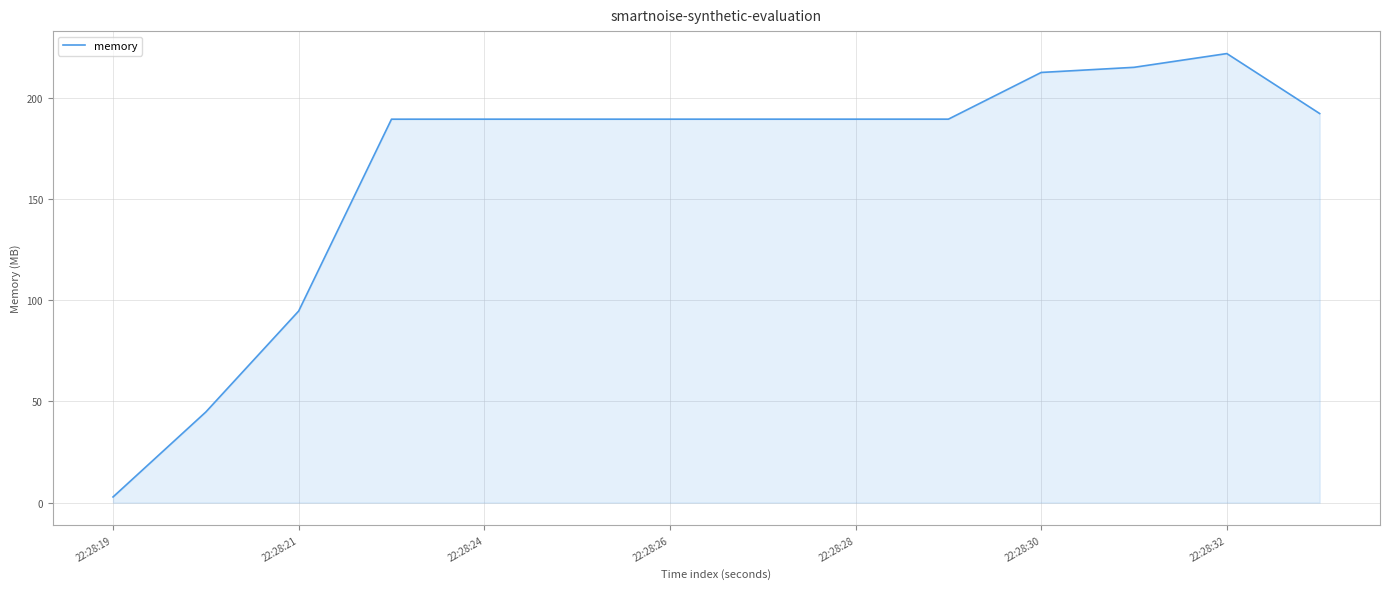

What is the greatest value displayed?

221.9